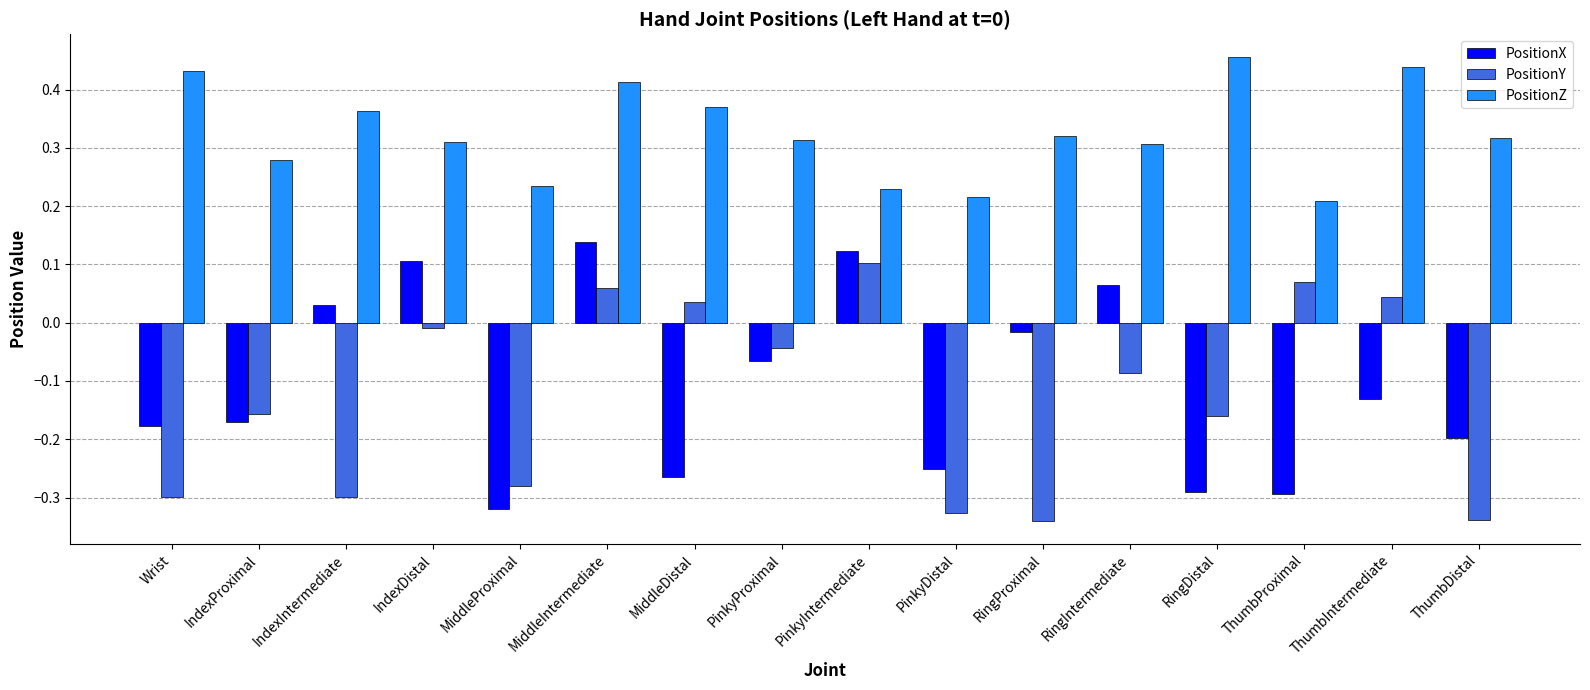

What are all the series names shown in the legend?

PositionX, PositionY, PositionZ